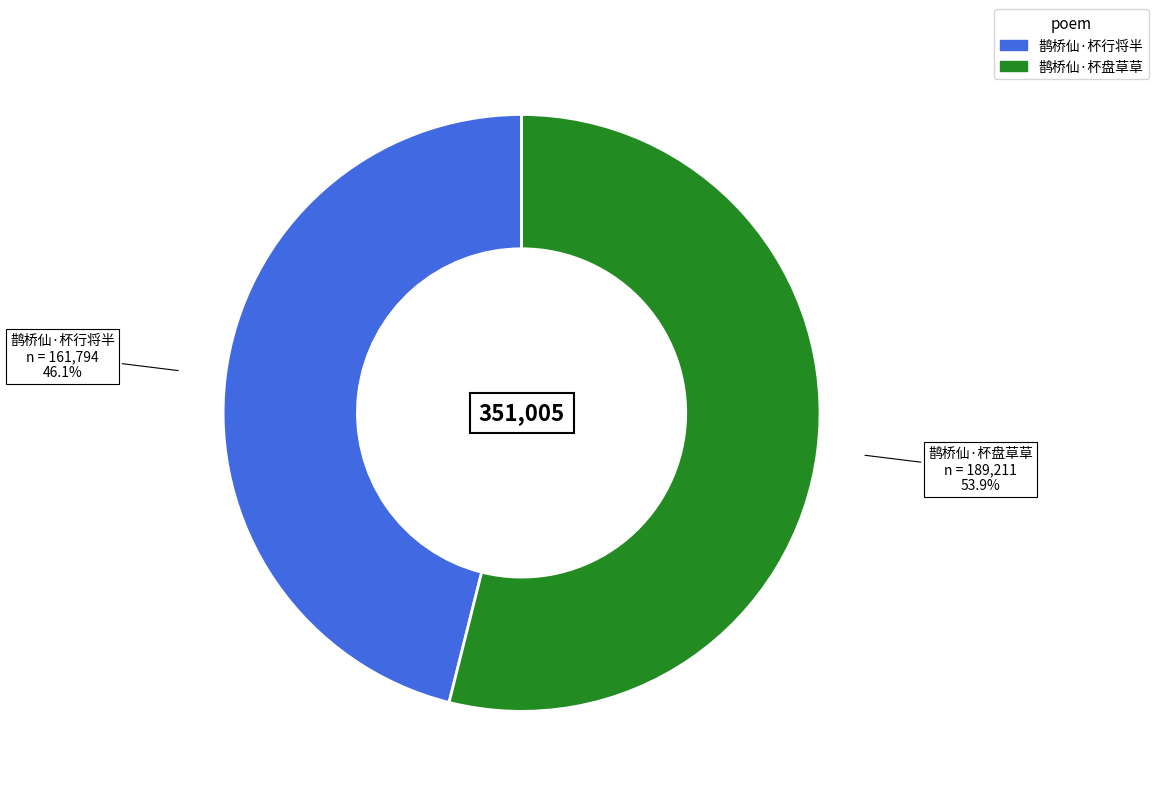

What is the majority slice?

鹊桥仙·杯盘草草